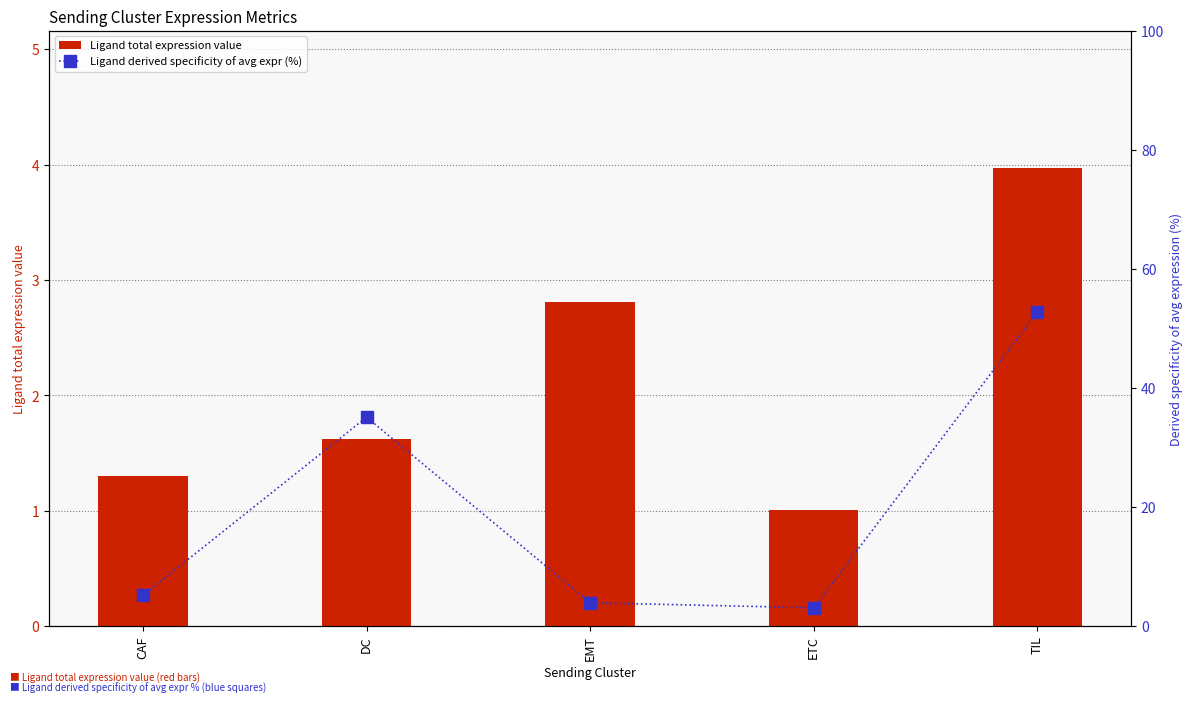

What is the sum of all Ligand derived specificity of avg expr (%) values?

100.0